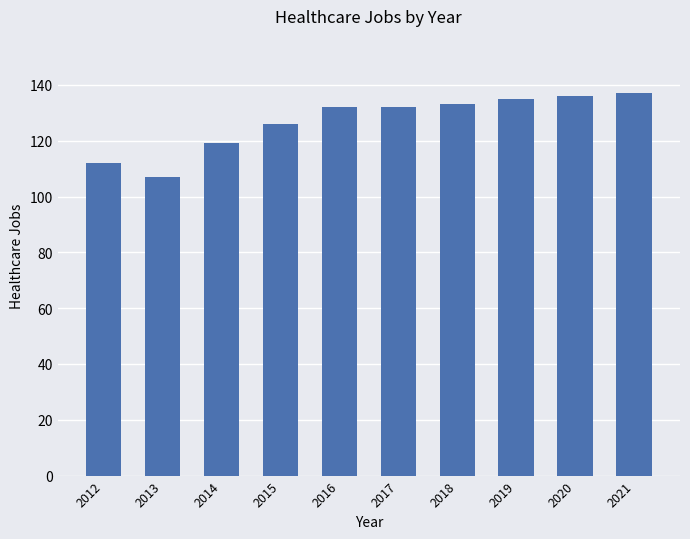

What is the ratio of the value at 2013 to the value at 2015?

0.8